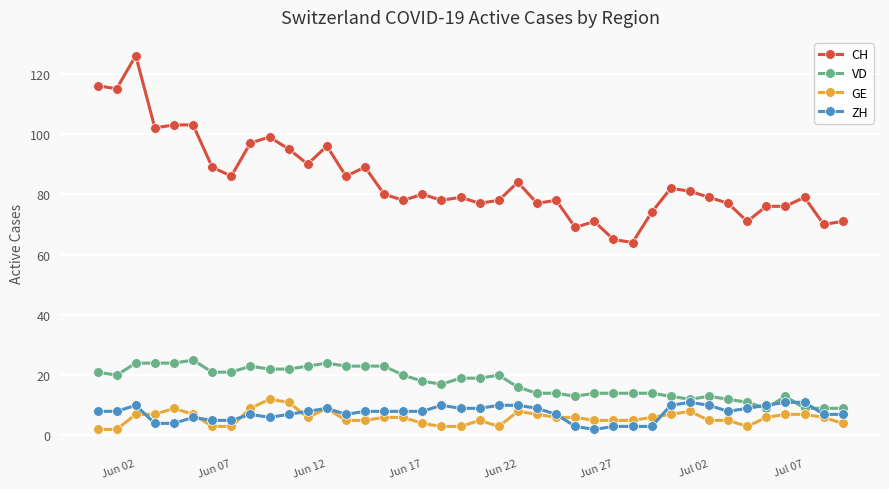

Does the chart display data point markers on the line(s)?

Yes